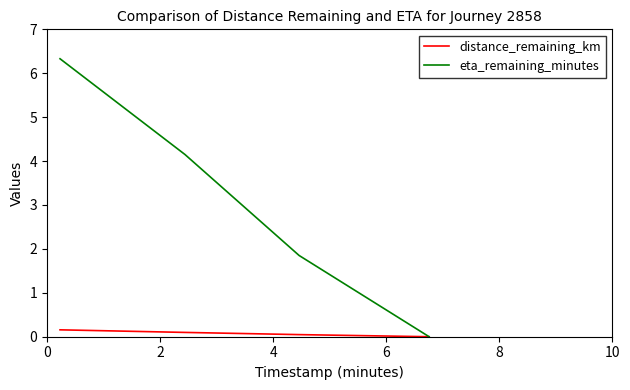

What is the greatest value displayed?

6.3